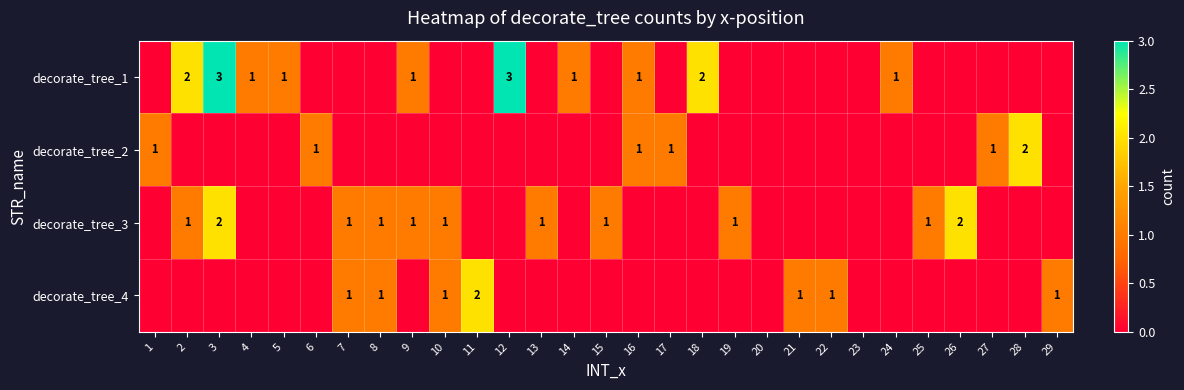

The value of decorate_tree_2 at 28 is 1. True or false?

False